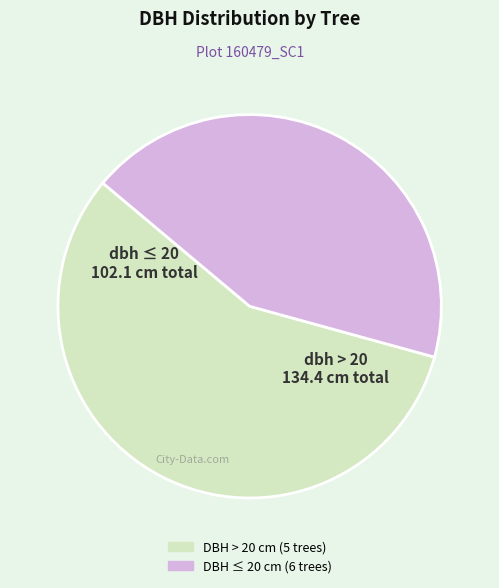

Is there any slice that represents more than half of the pie?

Yes